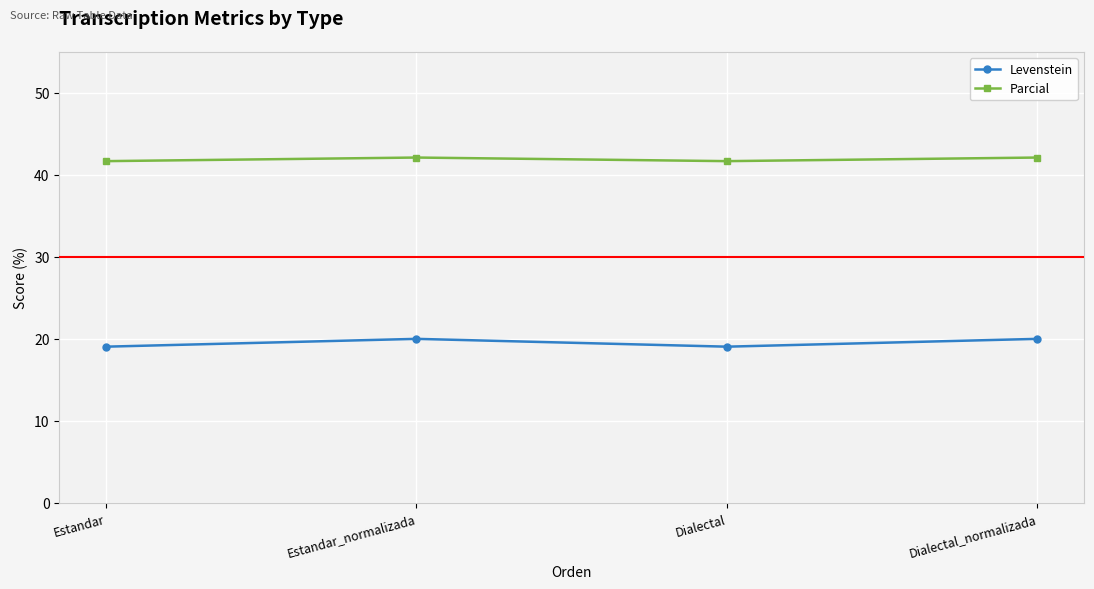

Which series has the widest spread of values?

Levenstein